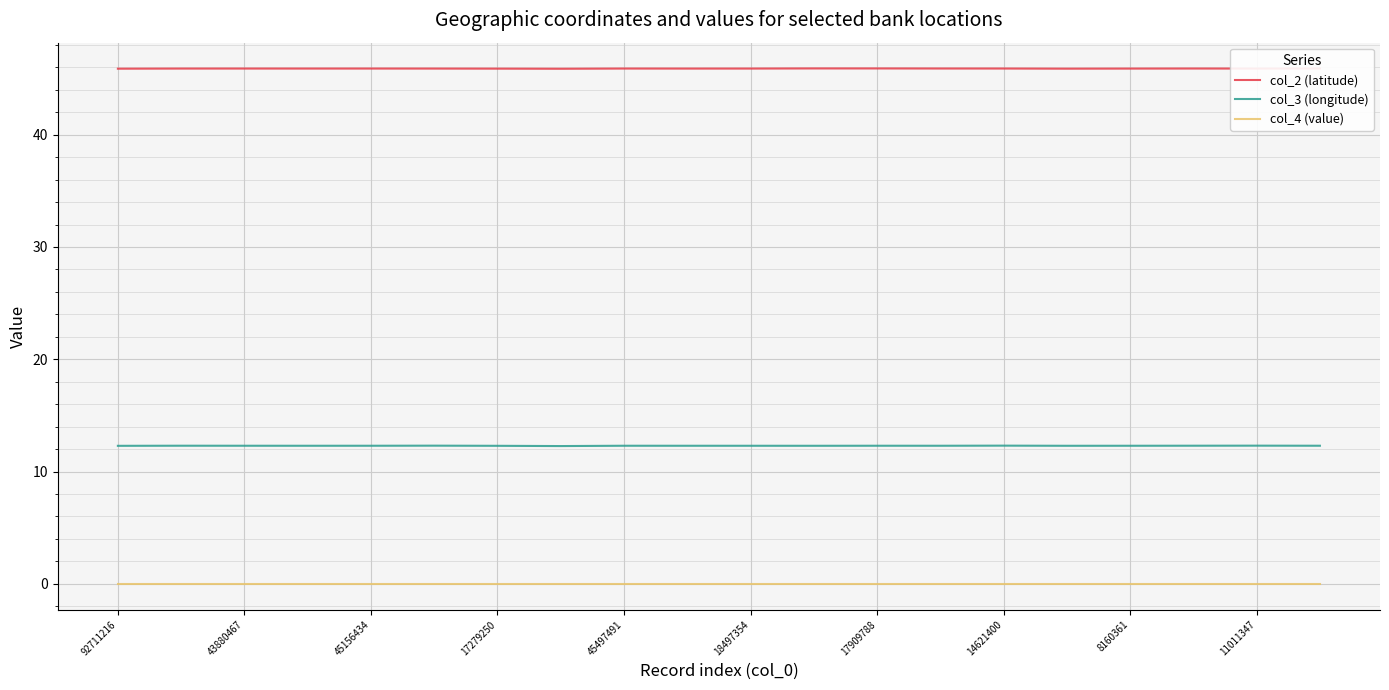

How many lines are shown in the chart?

3